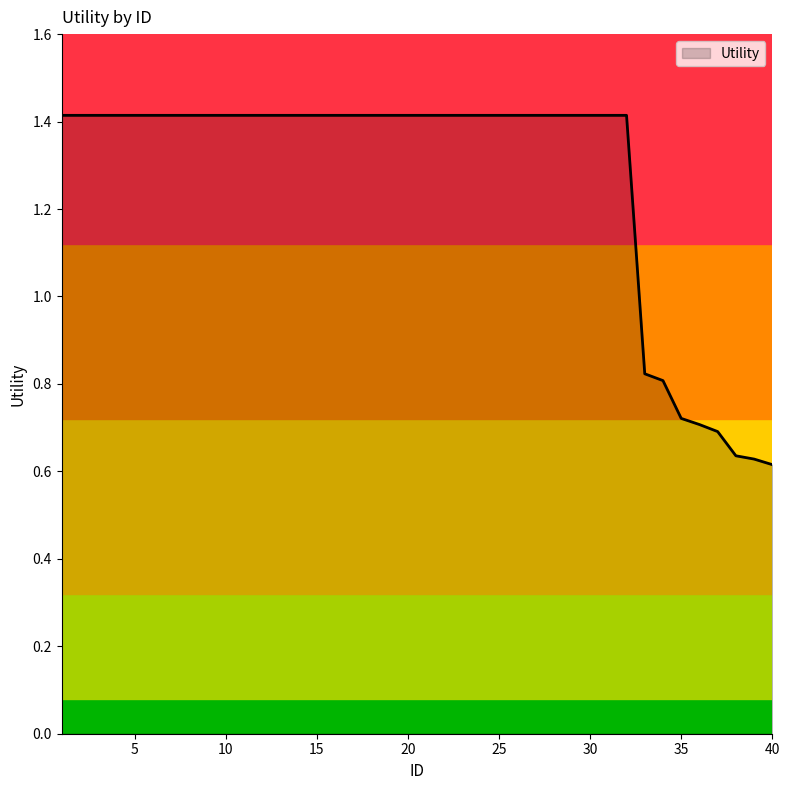

What is the greatest value displayed?

1.4